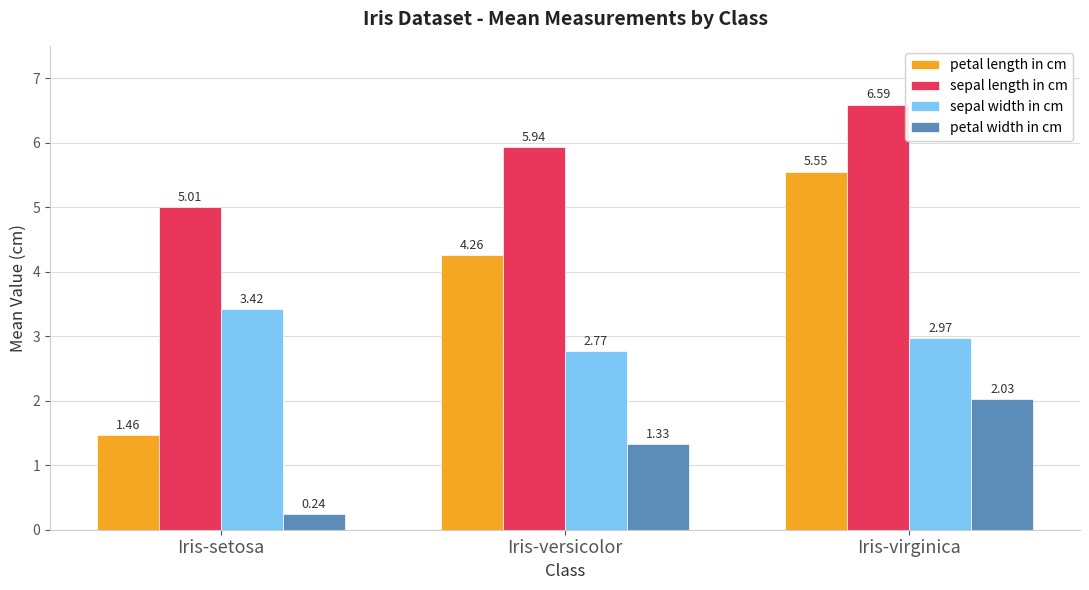

How many petal length in cm values are between 1 and 5?

2